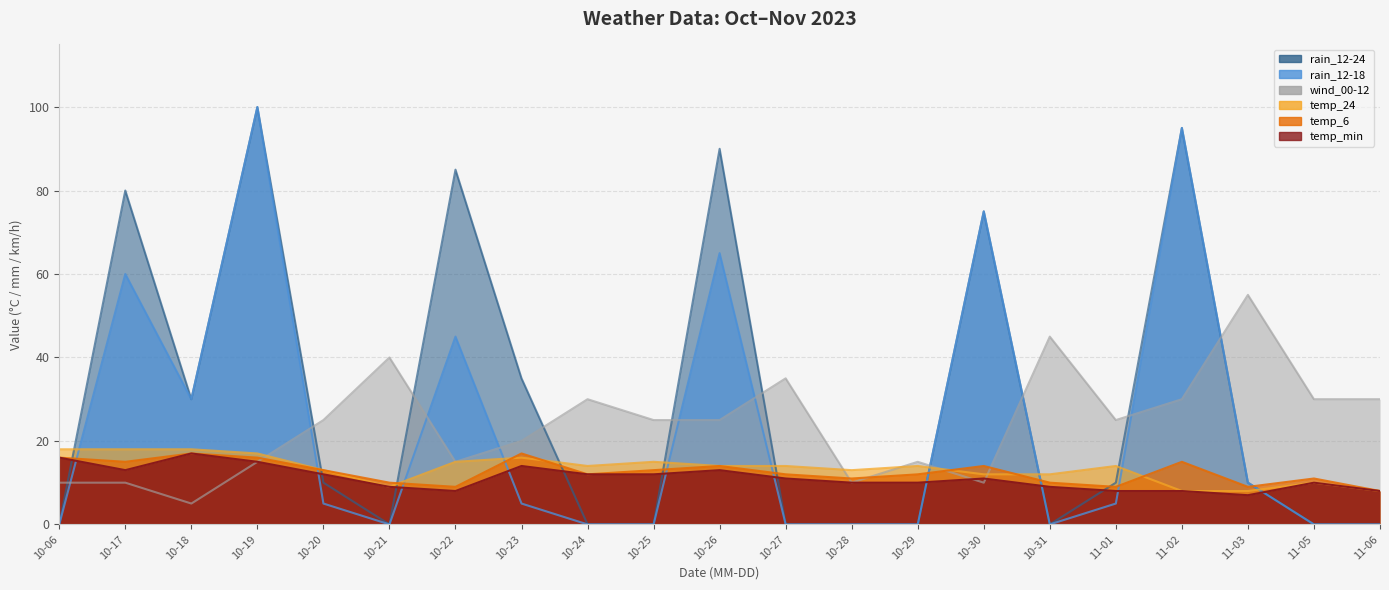

Which label corresponds to the largest value in the chart?

10-19